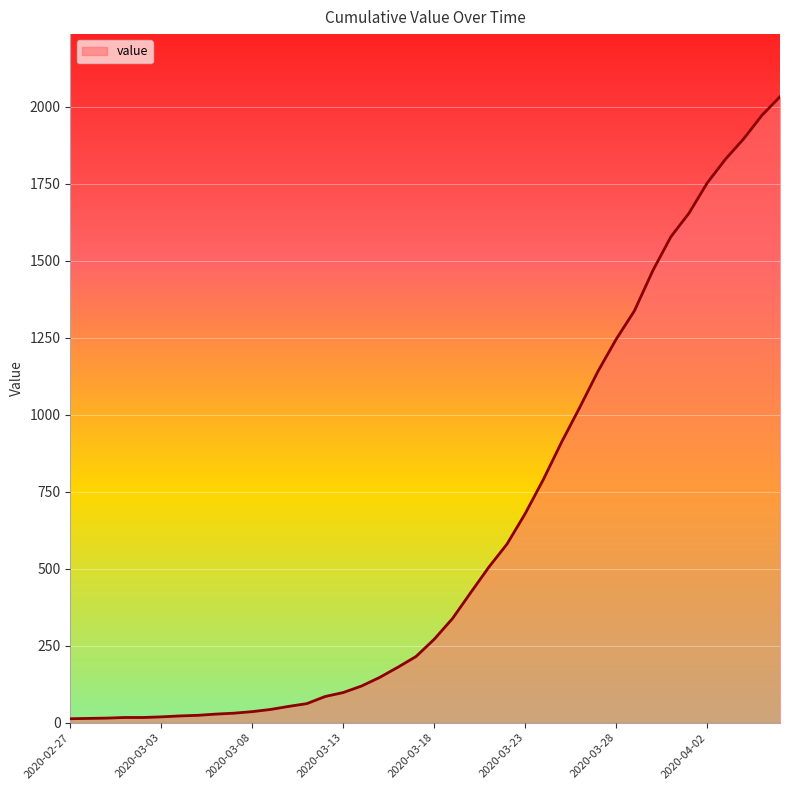

What is the difference between the maximum and minimum values?

2019